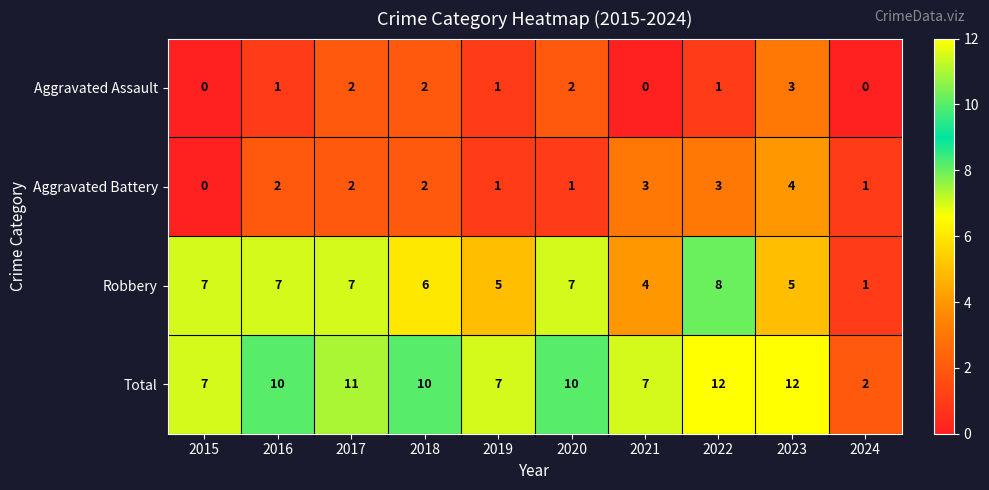

How many series are shown in this chart?

4